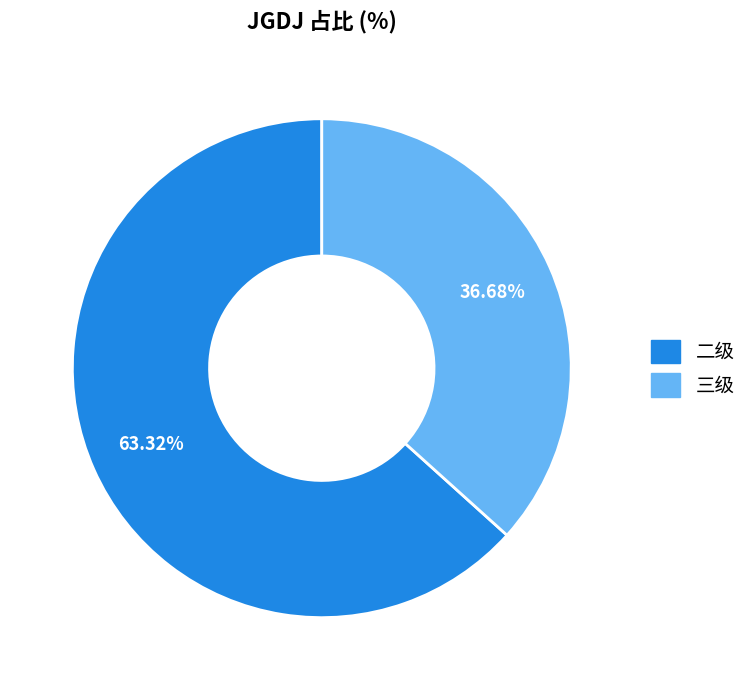

Is there a majority slice in this chart?

Yes